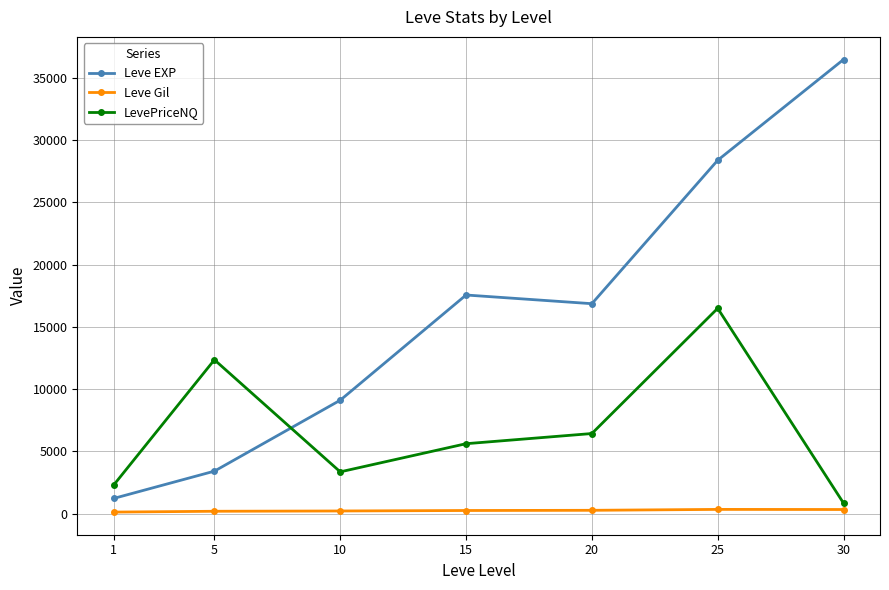

True or false: LevePriceNQ has more than 1 interior local peaks.

True